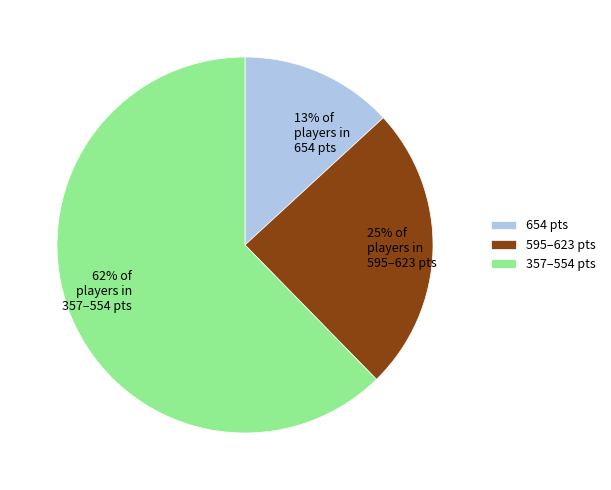

Does 62% of players in 357–554 pts account for over 50% of the chart?

Yes